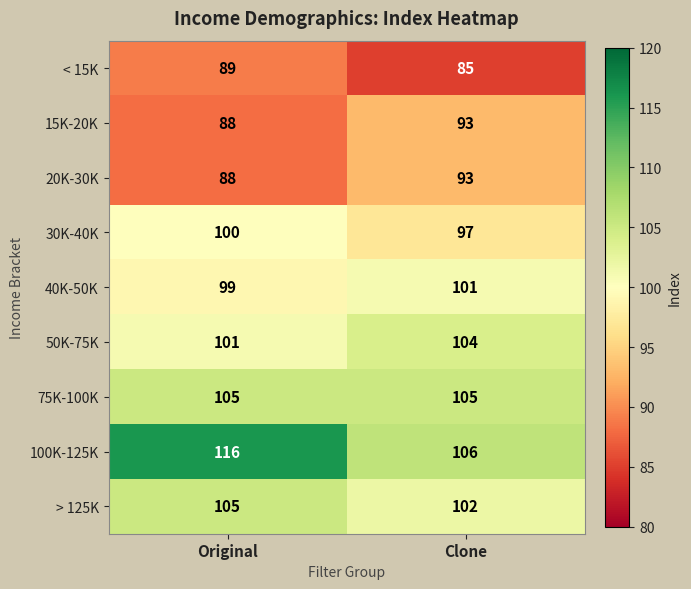

Reading left to right, transcribe all the data shown in this chart.

< 15K: Original=89	Clone=85
15K-20K: Original=88	Clone=93
20K-30K: Original=88	Clone=93
30K-40K: Original=100	Clone=97
40K-50K: Original=99	Clone=101
50K-75K: Original=101	Clone=104
75K-100K: Original=105	Clone=105
100K-125K: Original=116	Clone=106
> 125K: Original=105	Clone=102